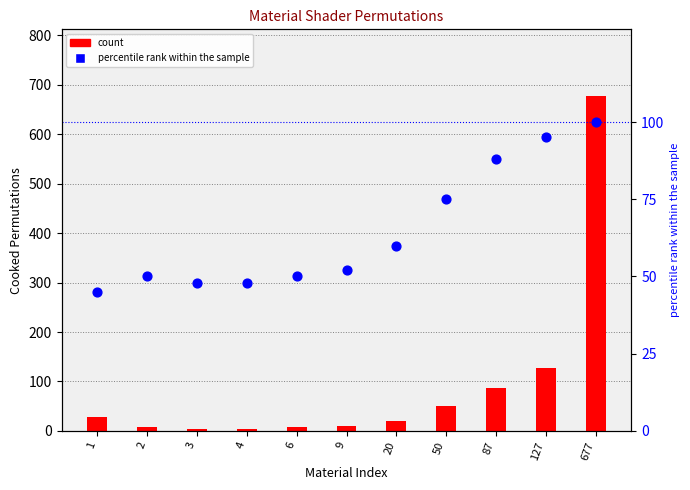

Which series contains the lowest Y value?

count